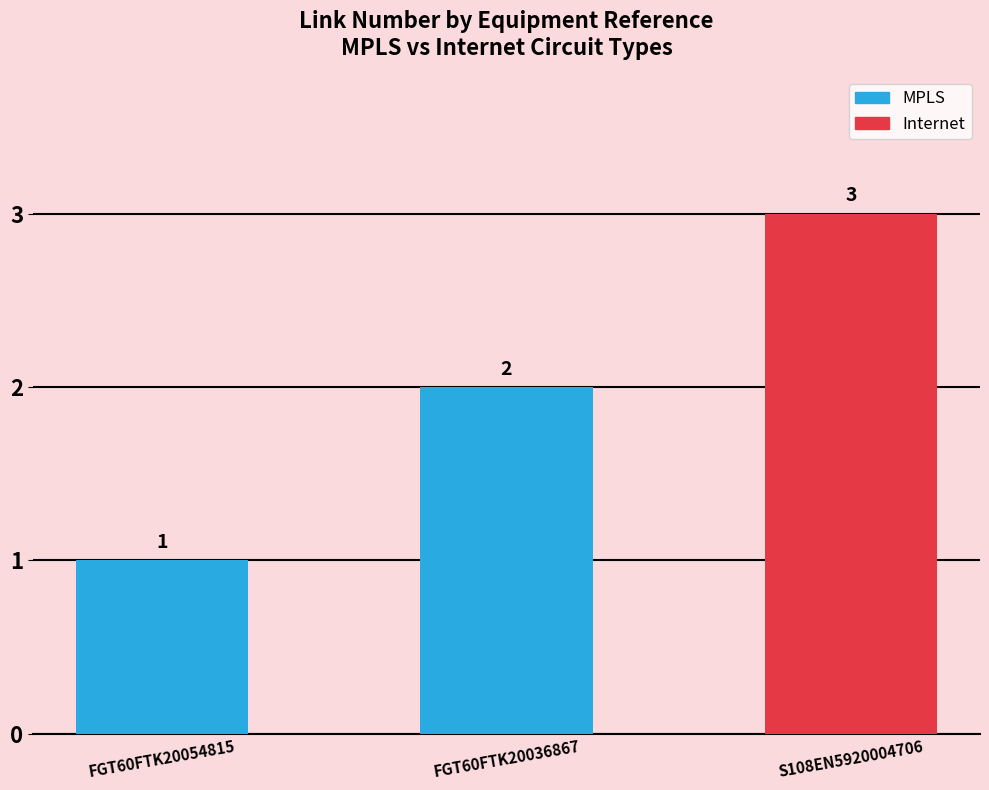

What is the difference between the maximum and second lowest values?

1